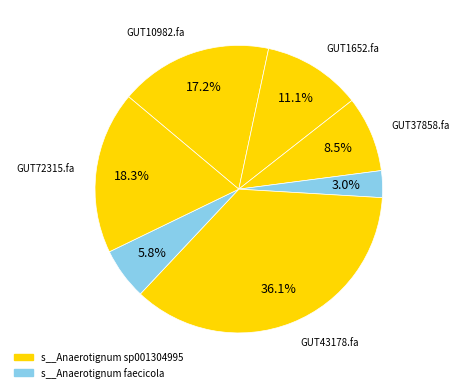

How many slices are in this pie chart?

7